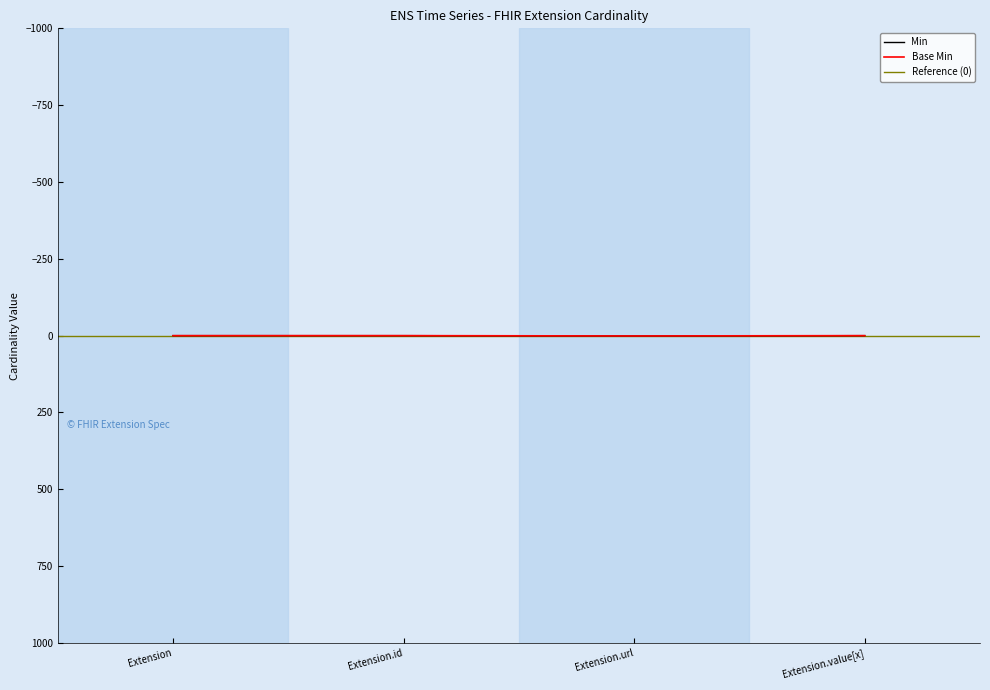

True or false: Base Min and Min intersect in this chart.

False